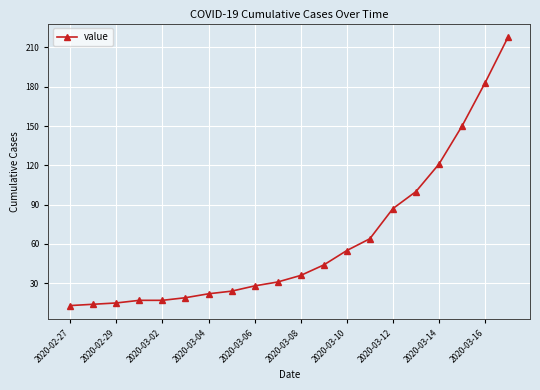

What is the greatest value displayed?

218